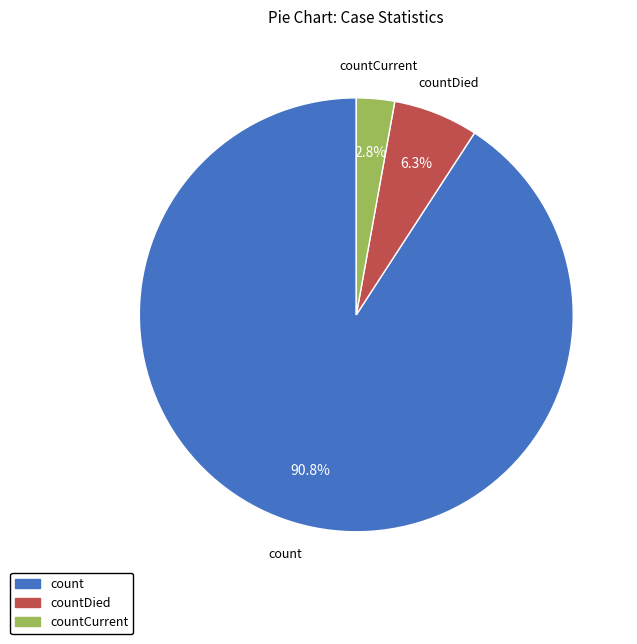

Rank the categories by value from highest to lowest.

count, countDied, countCurrent